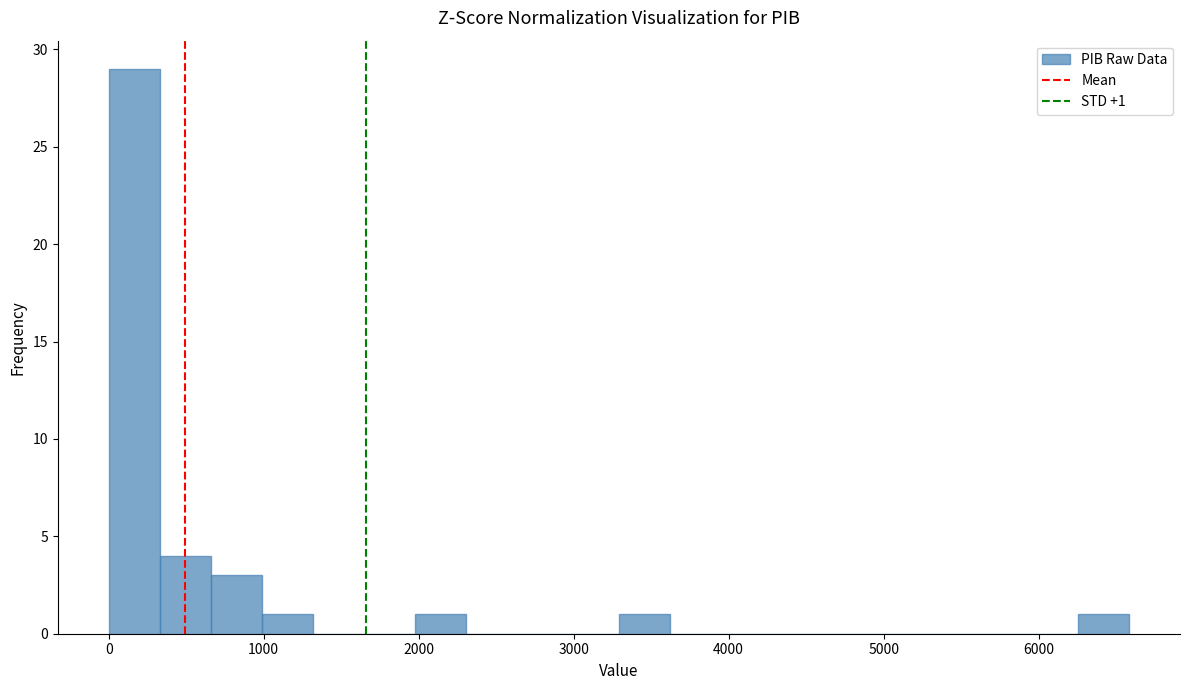

Around what value on the x-axis is the tallest bar? Give the approximate position of its centre, as read against the axis.

200